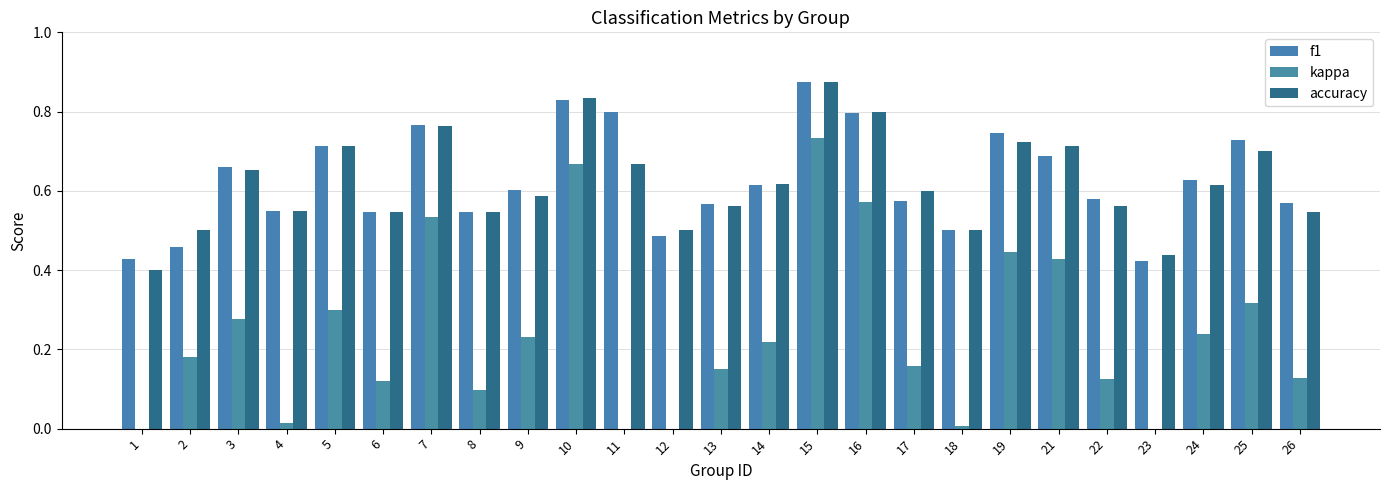

At which label does kappa reach its minimum?

23